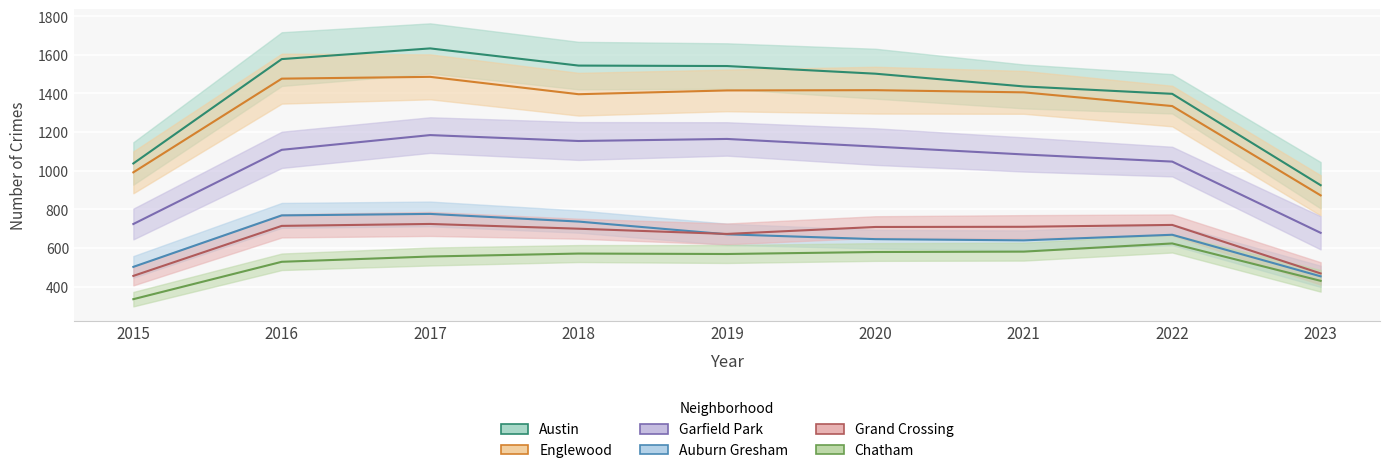

At how many categories does at least one series exceed 1502?

4